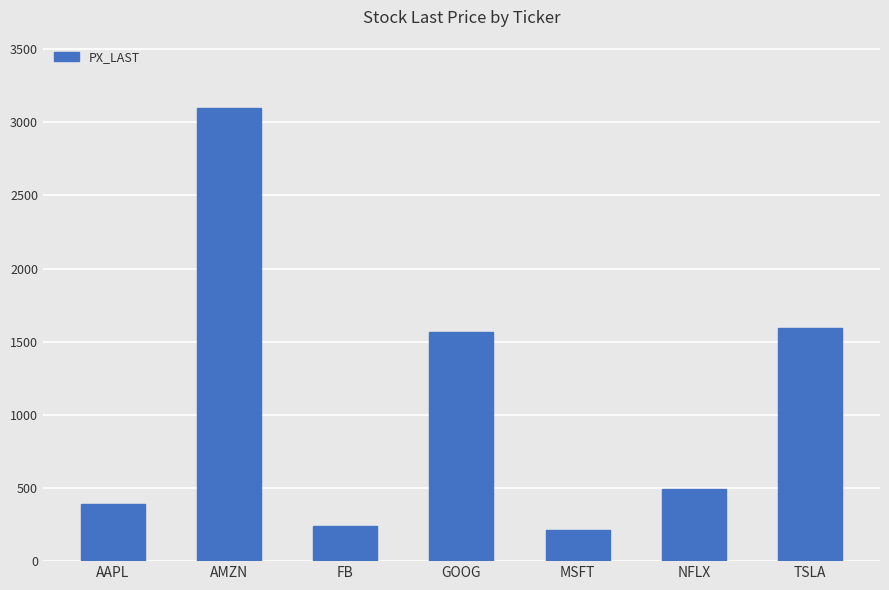

What is the approximate value at AMZN?

3099.9